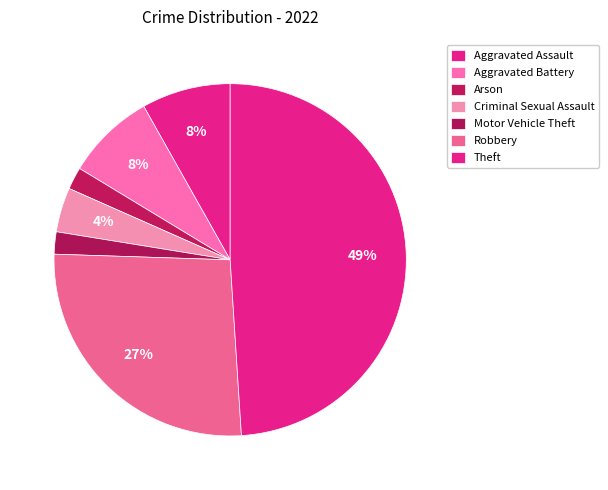

Does Aggravated Battery represent more than half of the total?

No